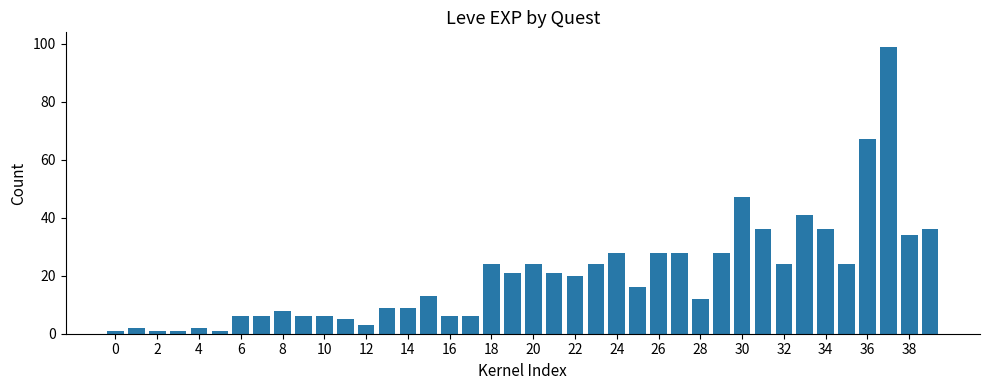

What is the average value?

20